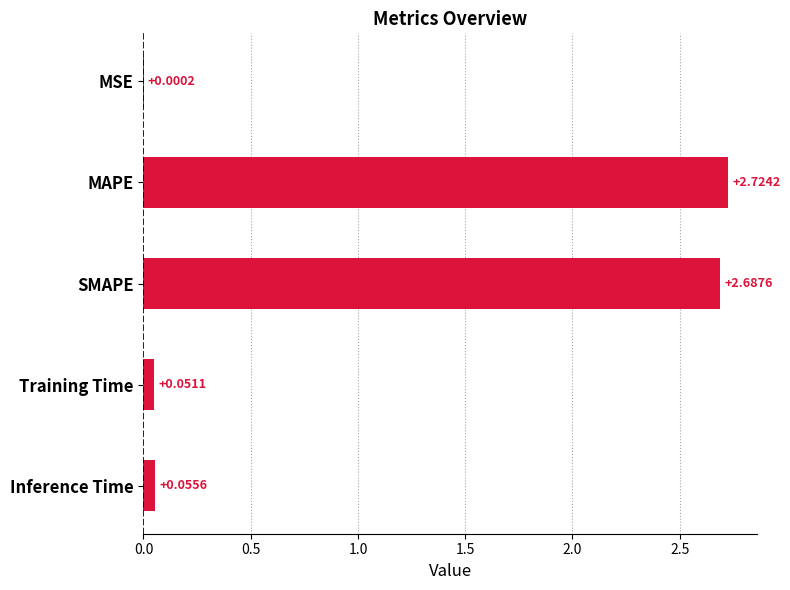

What is the sum of all values?

5.5